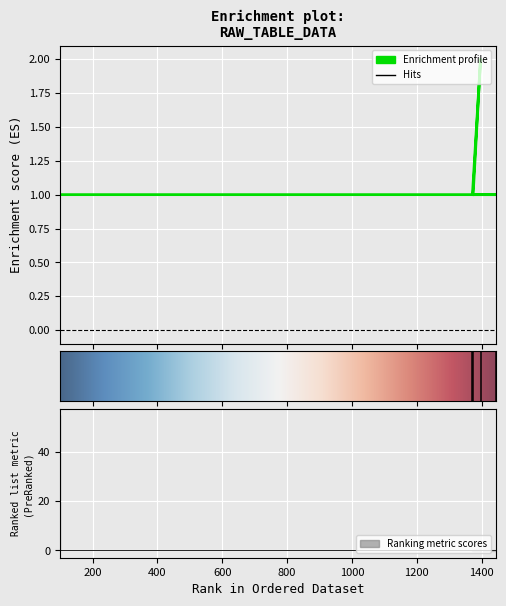

Between 1374 and 99, which is larger?

1374